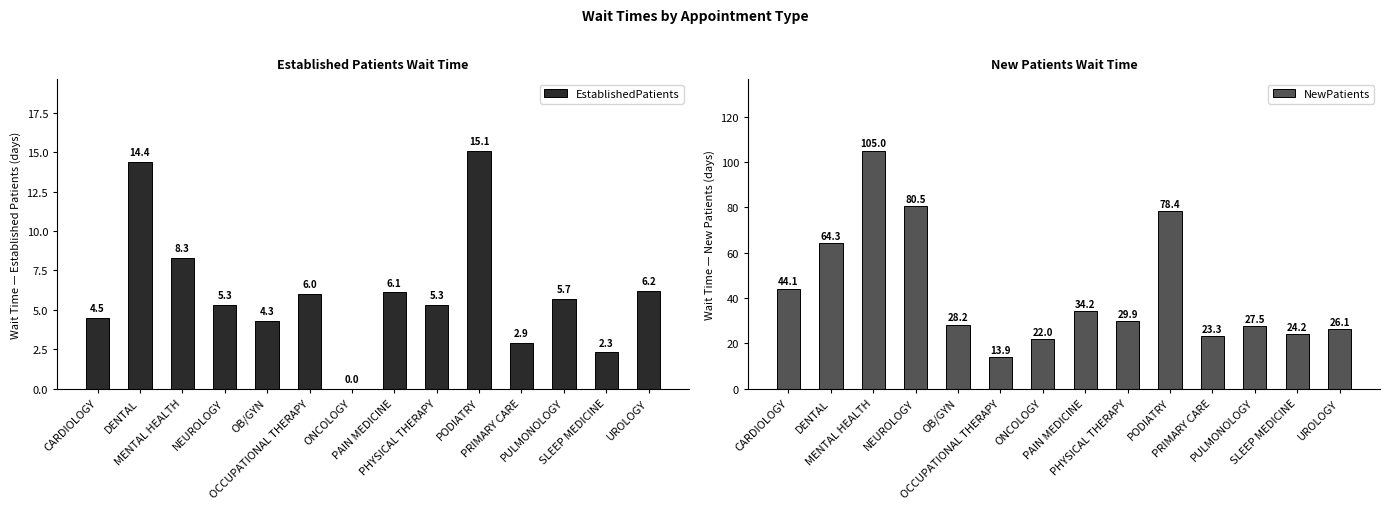

What are all the series names shown in the legend?

EstablishedPatients, NewPatients